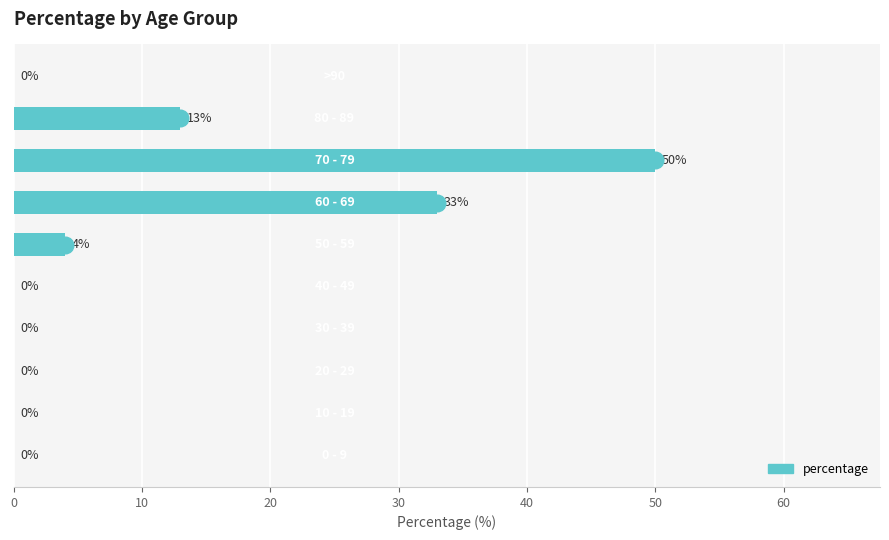

What is the maximum value shown in the chart?

50